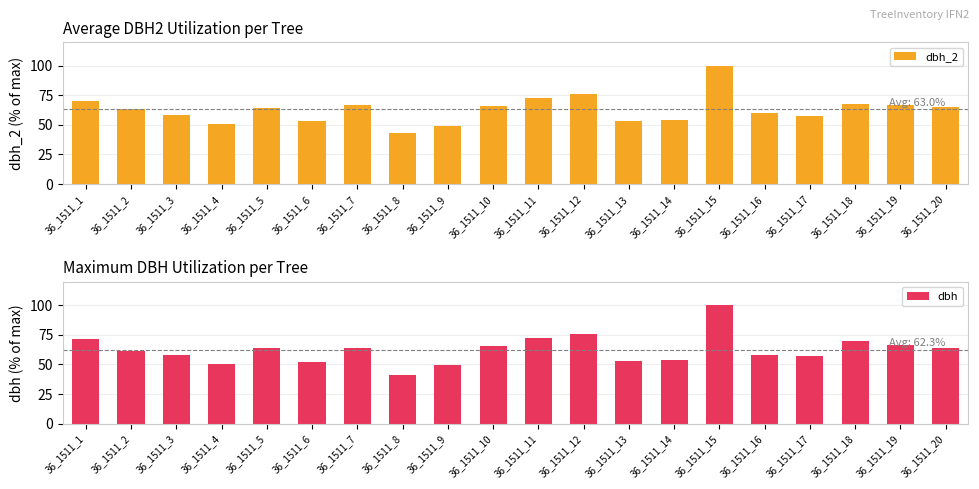

The value of dbh at 36_1511_5 is 63.5. True or false?

True